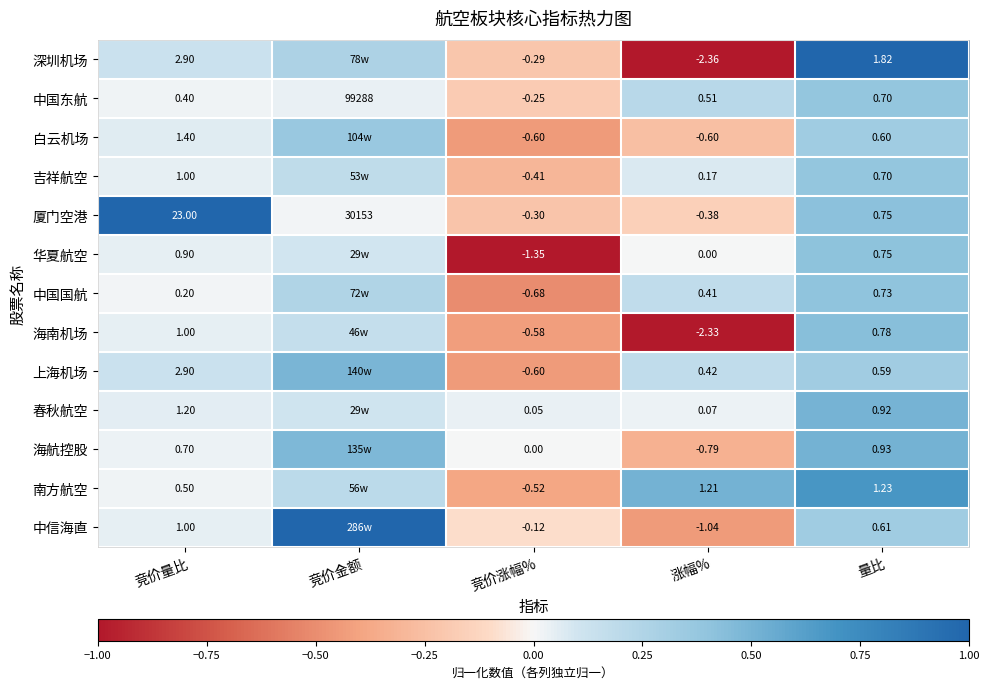

How many positive values does the 中国东航 series have?

4